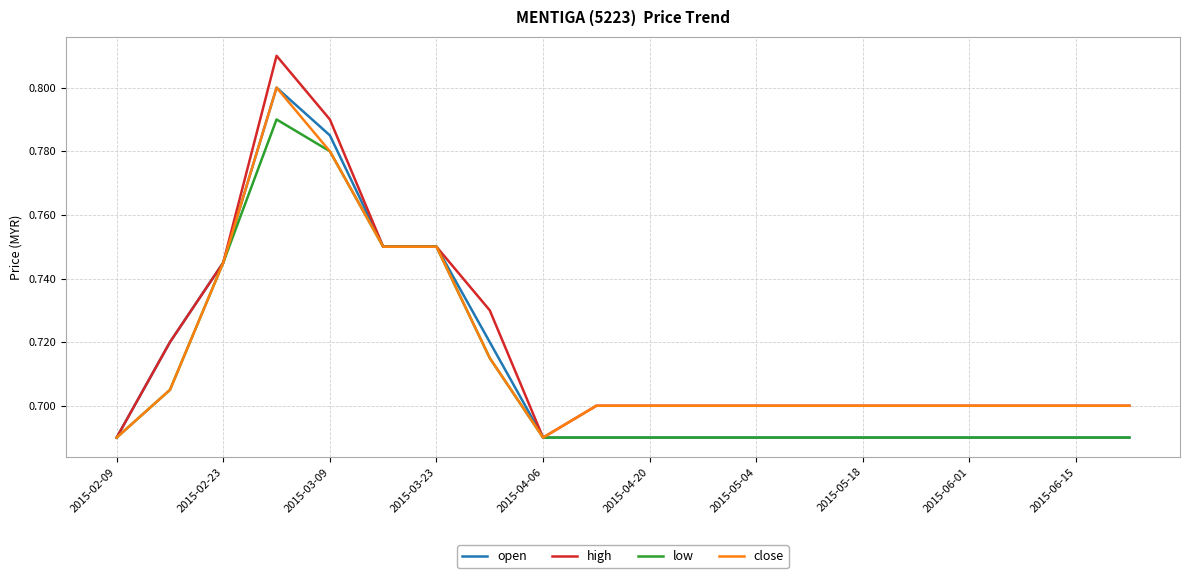

Which series has the widest spread of values?

high